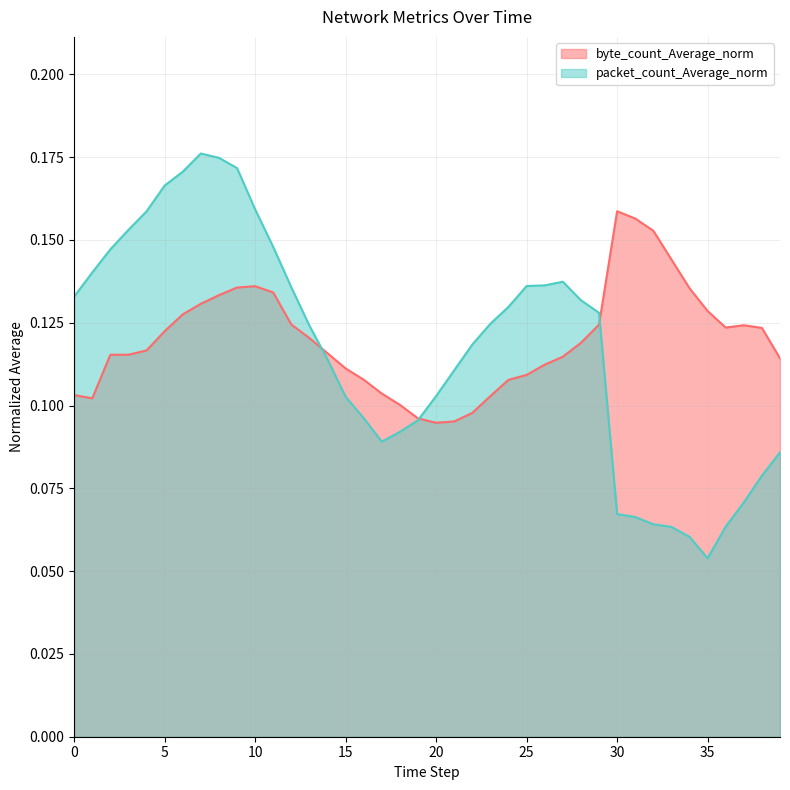

Is the value of byte_count_Average_norm at 29 greater than the value of packet_count_Average_norm at 0?

No